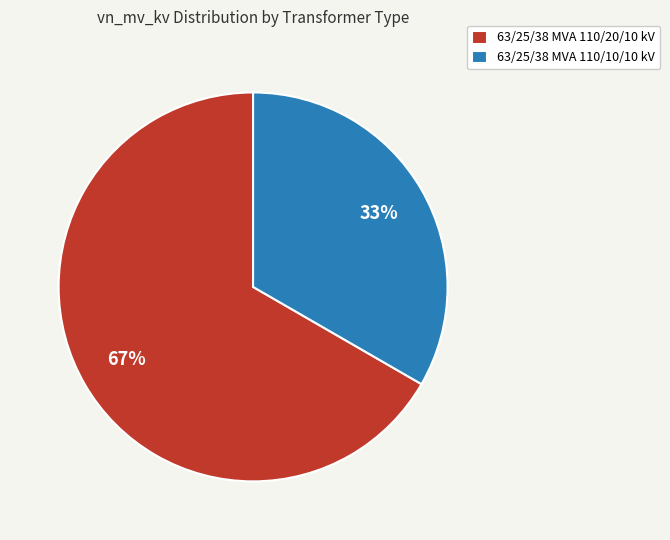

Between 63/25/38 MVA 110/10/10 kV and 63/25/38 MVA 110/20/10 kV, which is larger?

63/25/38 MVA 110/20/10 kV